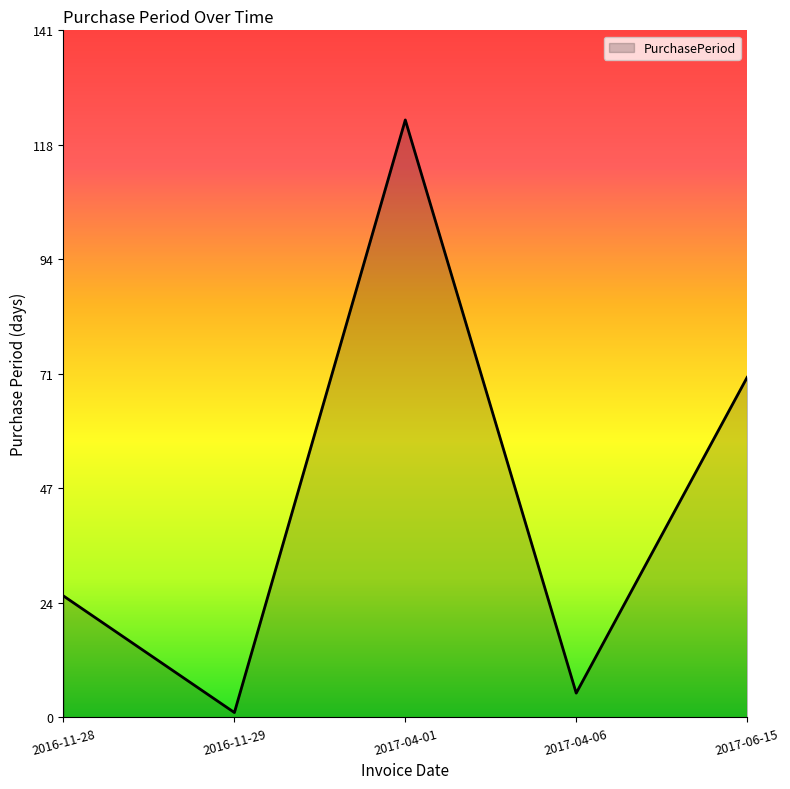

How many values are below 25?

2